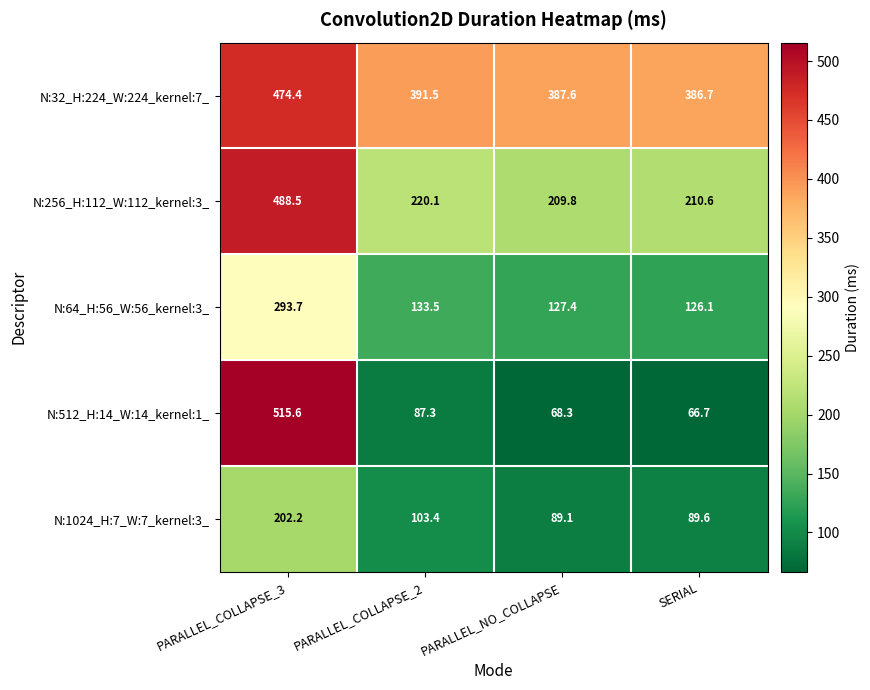

The value of N:1024_H:7_W:7_kernel:3_ at PARALLEL_COLLAPSE_3 is 202.2. True or false?

True